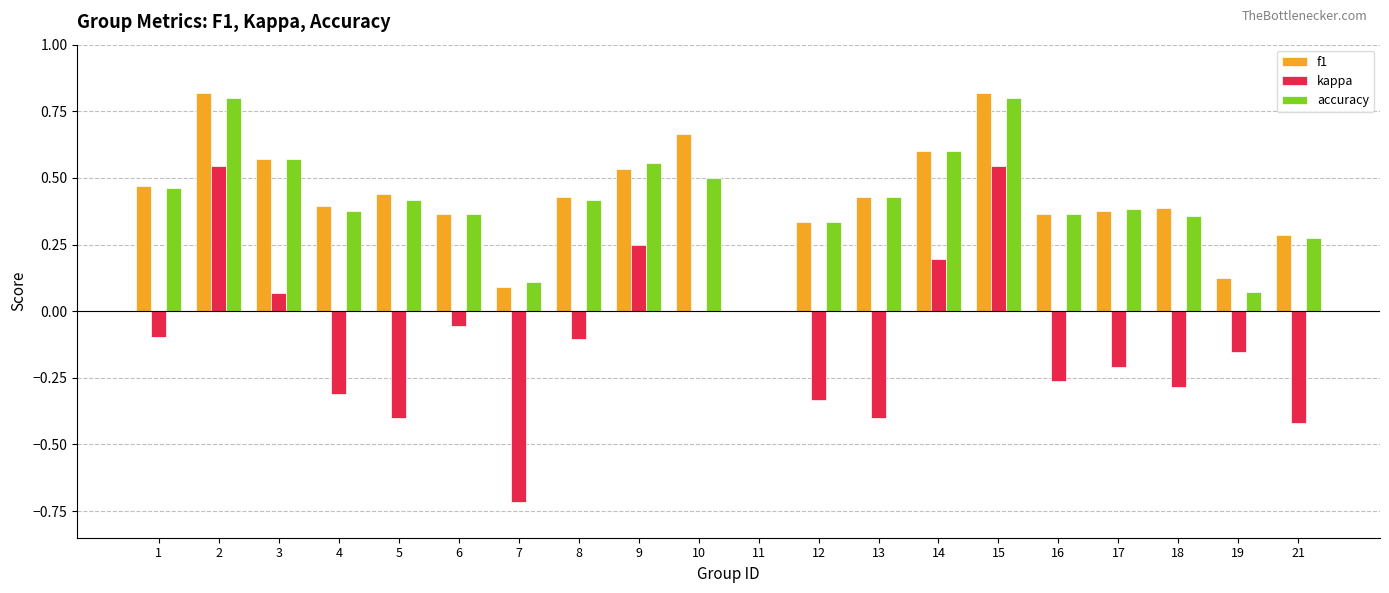

What is the sum of the f1 values at 15 and 10?

1.5